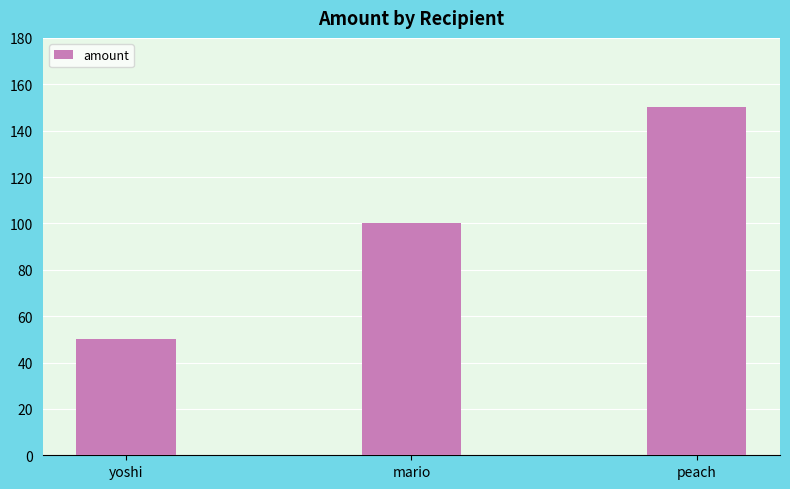

What is the smallest value displayed?

50